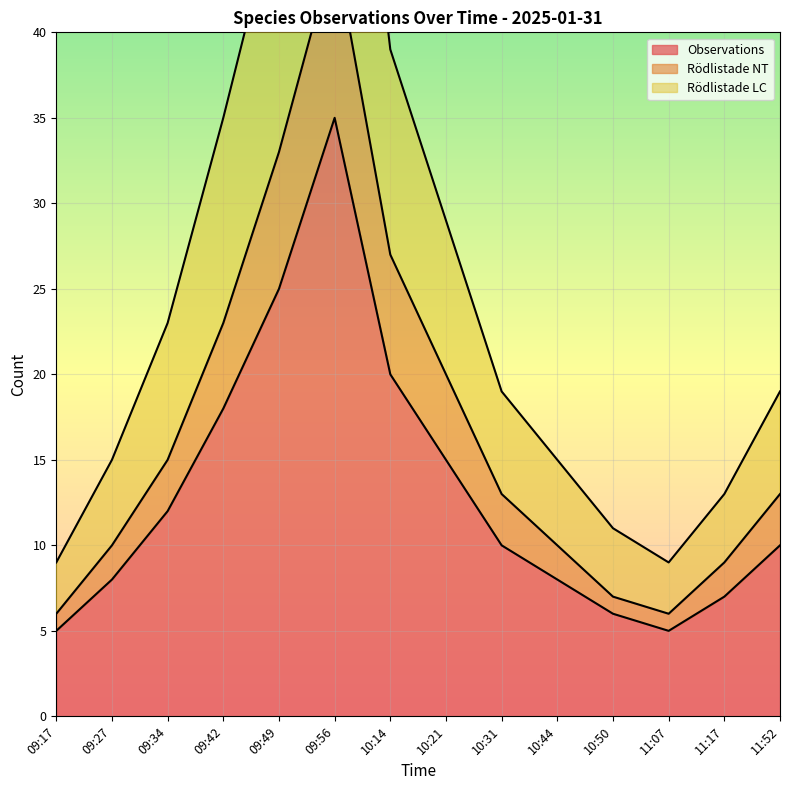

True or false: Rödlistade LC has more than 1 interior local peaks.

False